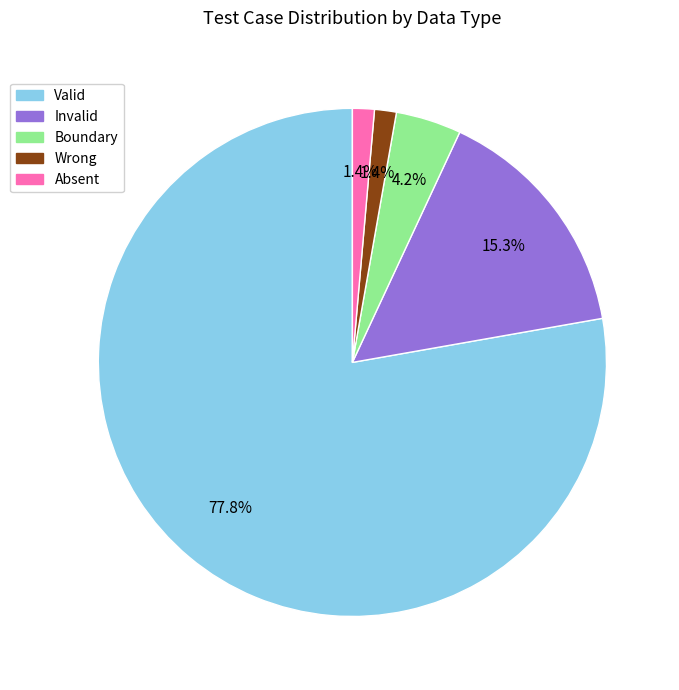

To the nearest percent, what is the difference between the Invalid and Boundary slice percentages?

11%